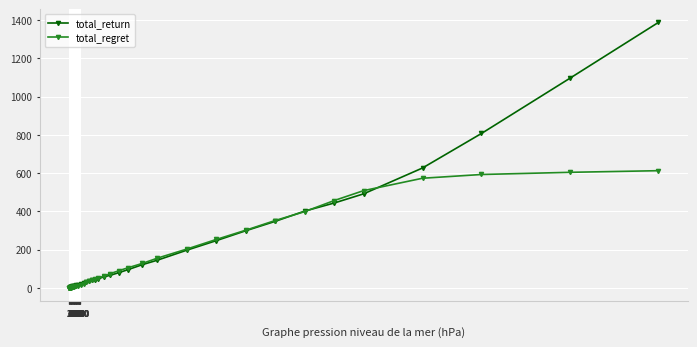

What are all the series names shown in the legend?

total_return, total_regret